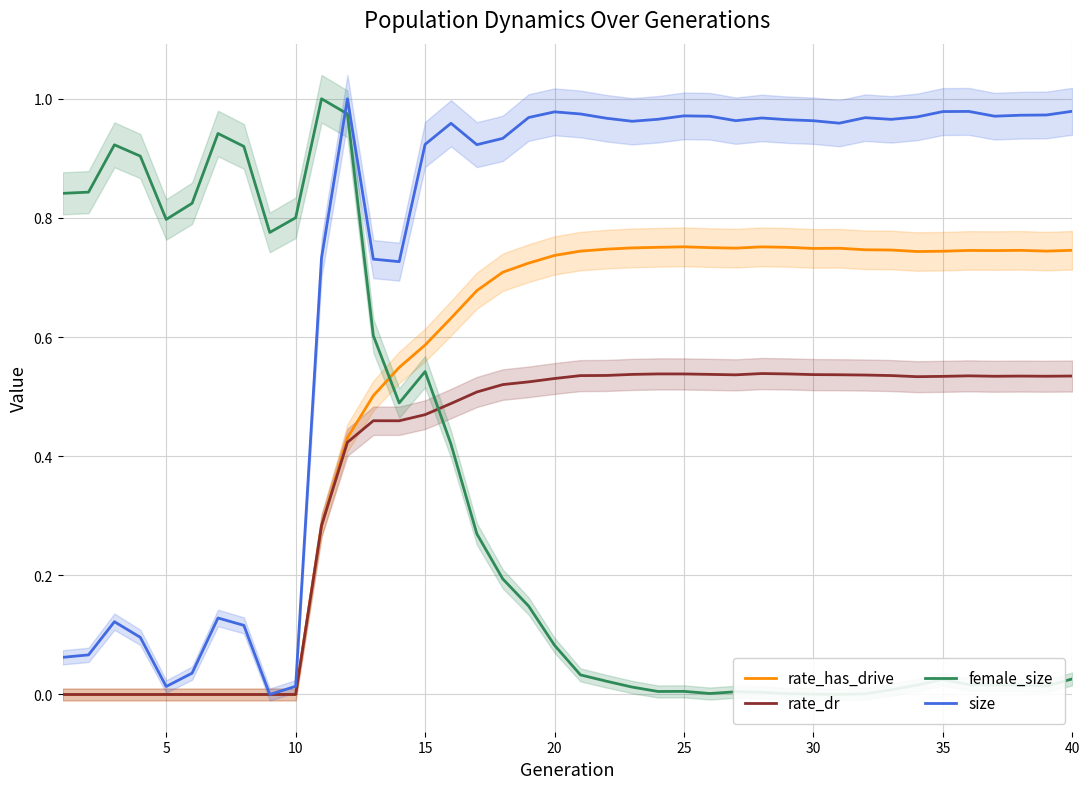

Rank the series by their maximum value, from highest to lowest.

female_size, size, rate_has_drive, rate_dr